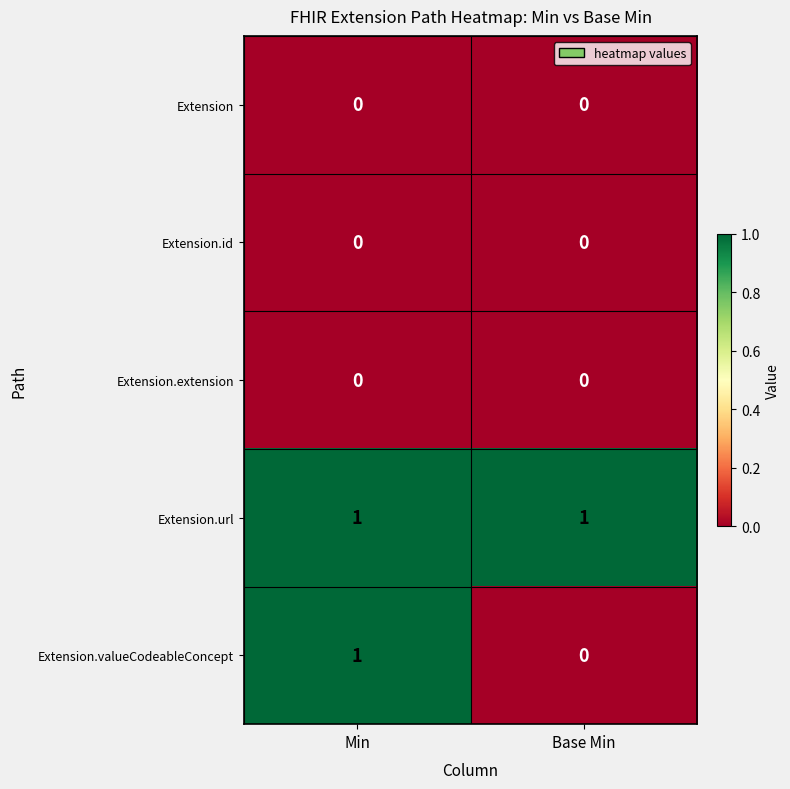

At which category is the sum across all series the highest?

Min